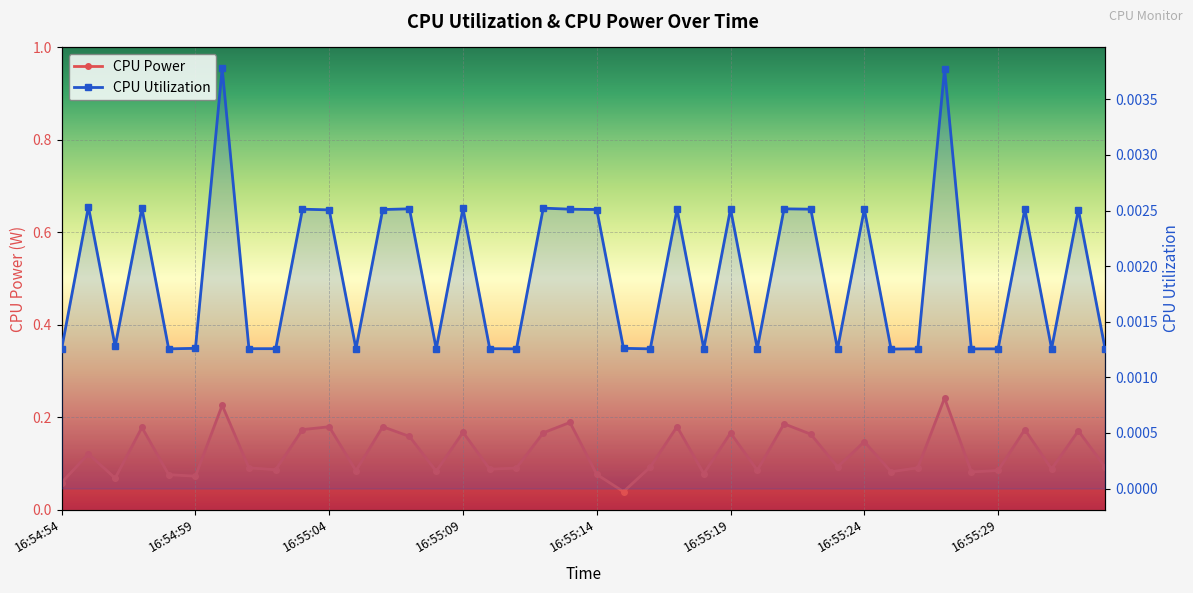

What is the value of the CPU Power point at the 29th from the left?

0.2